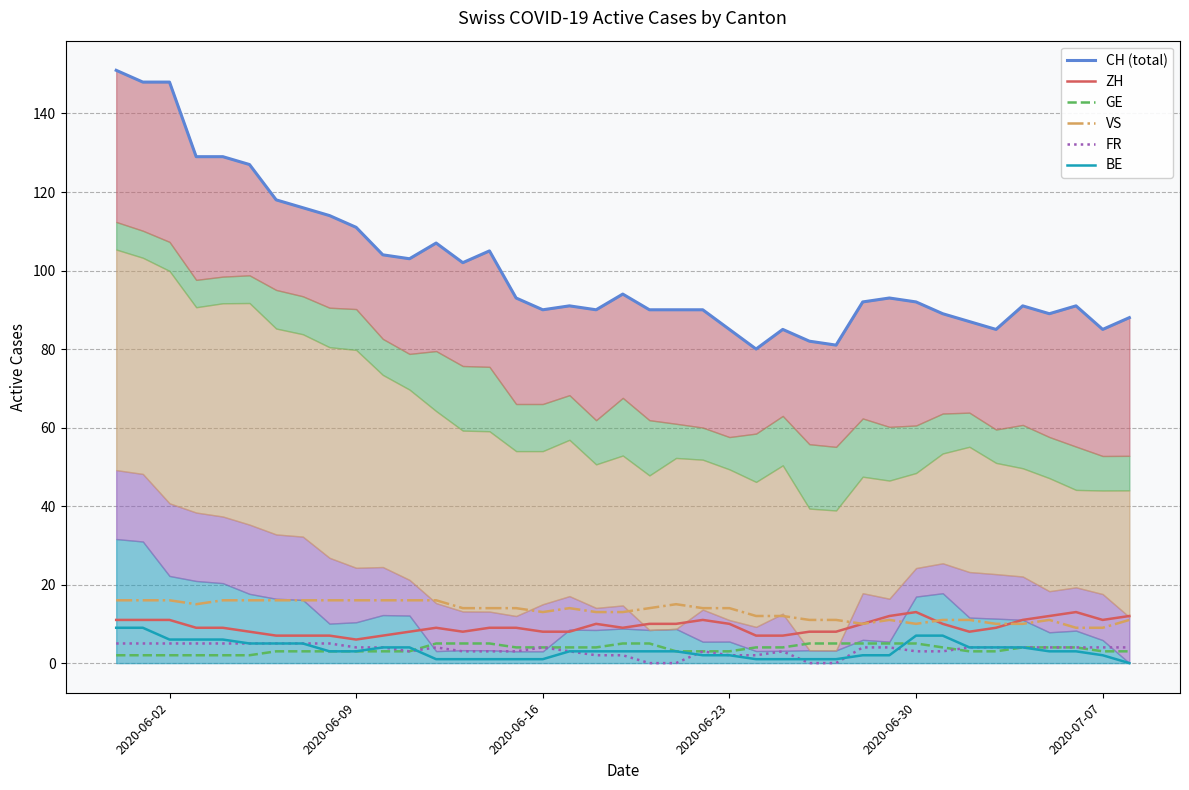

Does the chart have visible grid lines?

Yes